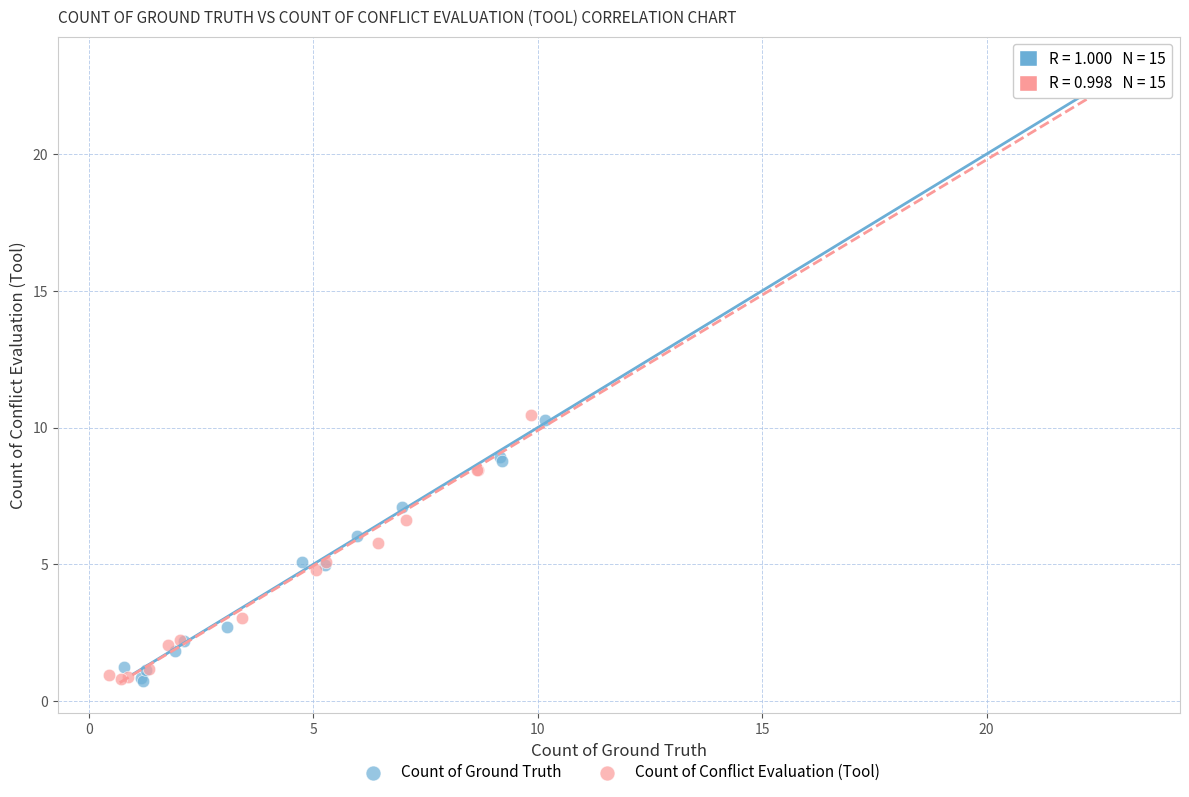

What are all the series names shown in the legend?

Count of Ground Truth, Count of Conflict Evaluation (Tool)